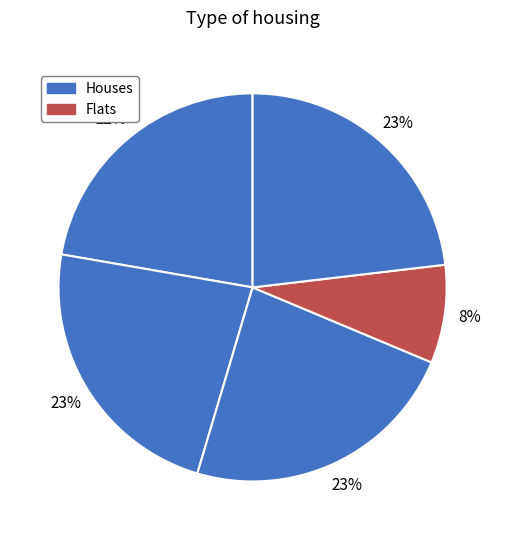

Does any single category account for the majority?

No